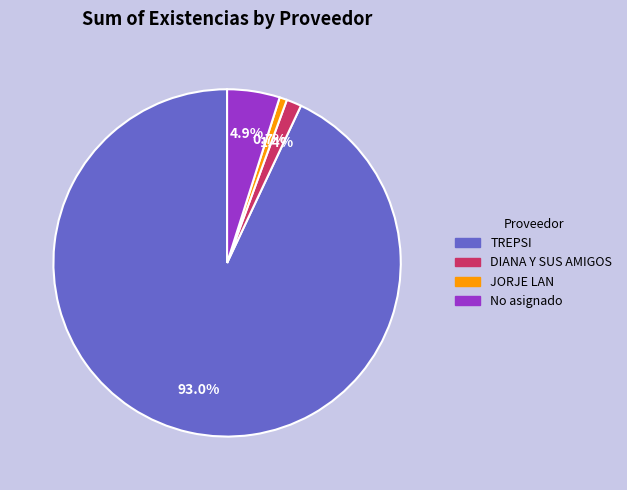

What percentage is the DIANA Y SUS AMIGOS slice, to the nearest percent?

1%